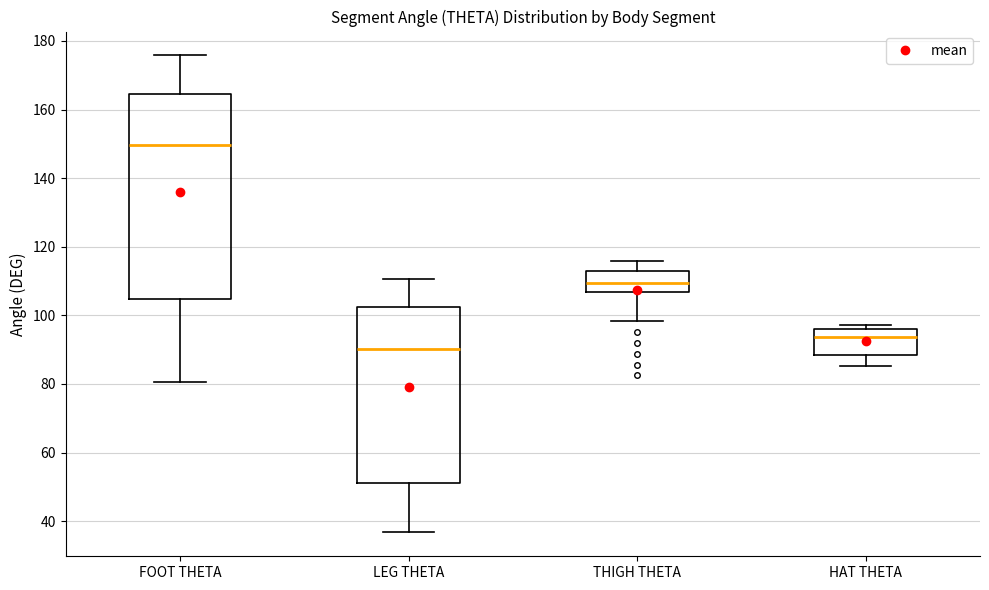

Which box has the highest median line?

FOOT THETA